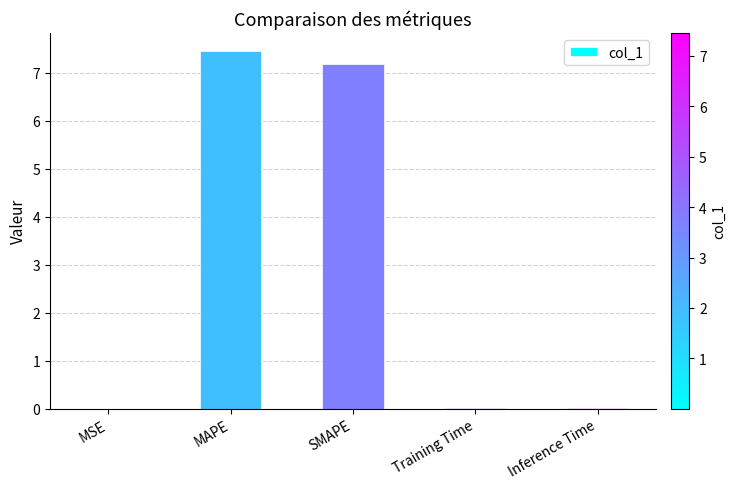

True or false: the data shows 7.2 at SMAPE.

True